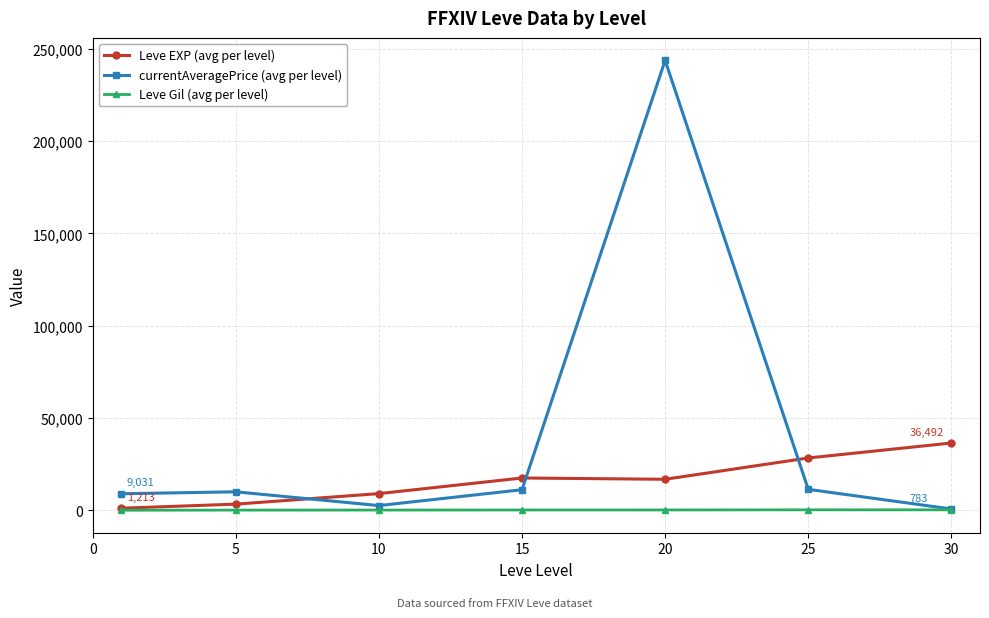

Does the chart display data point markers on the line(s)?

Yes